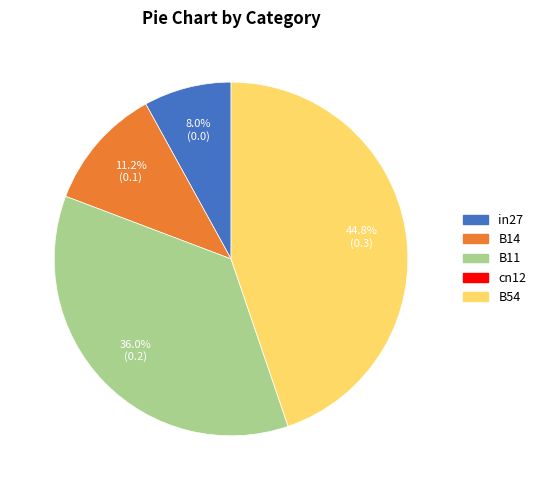

Does any single category account for the majority?

No